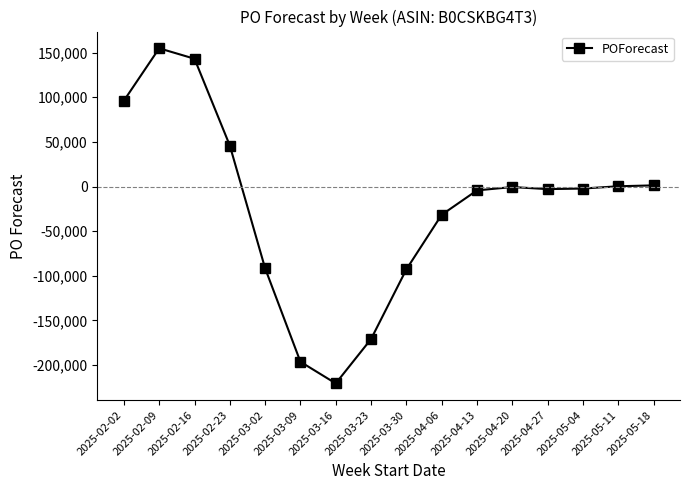

The value at 2025-03-16 is -145821. True or false?

False